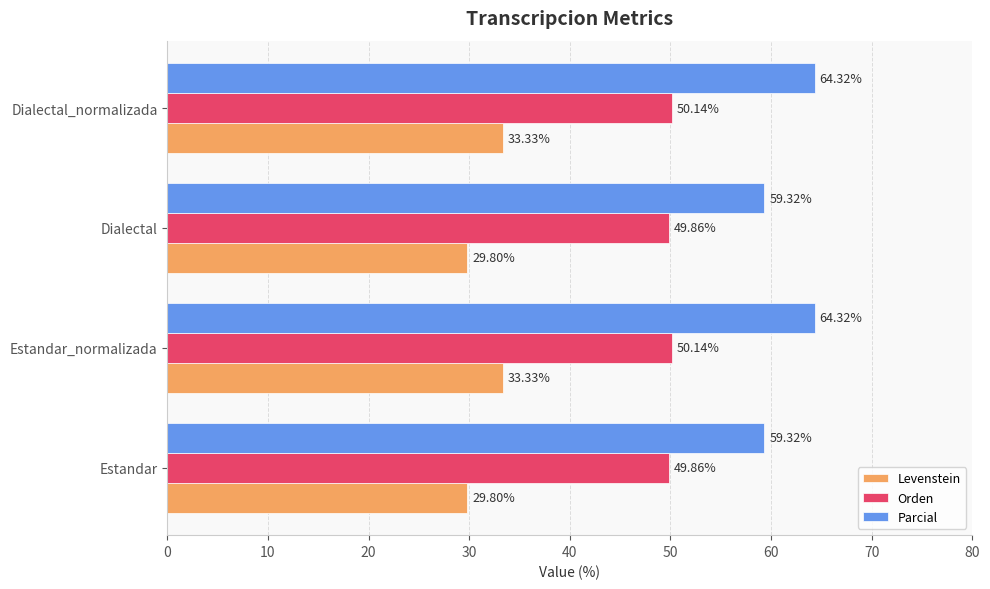

What is the greatest value displayed?

64.3